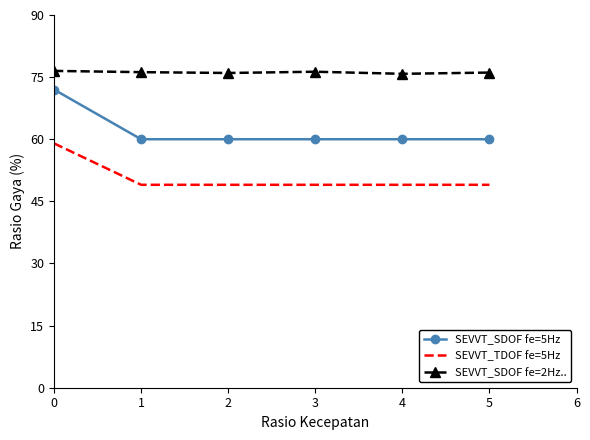

What is the difference between the maximum and minimum values in the SEVVT_SDOF fe=2Hz.. series?

0.7